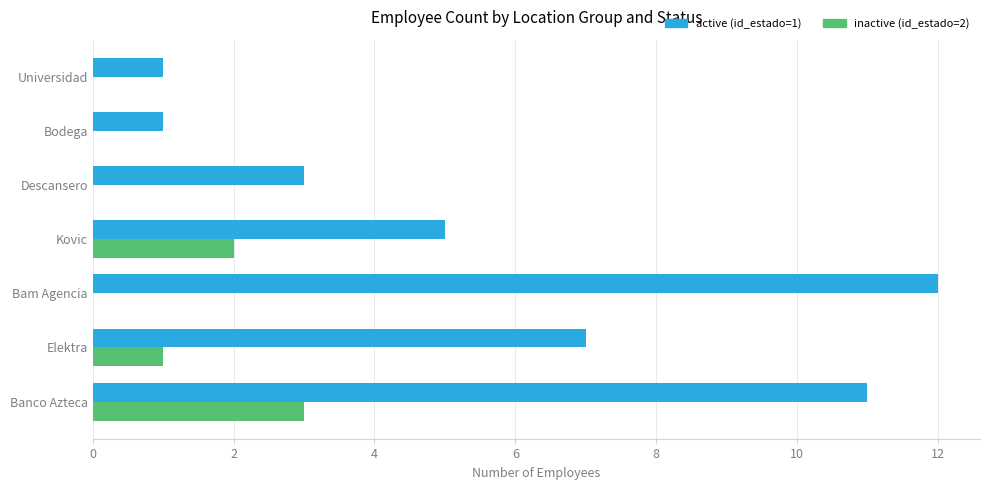

Is it true that inactive (id_estado=2) equals 2 at Universidad?

False